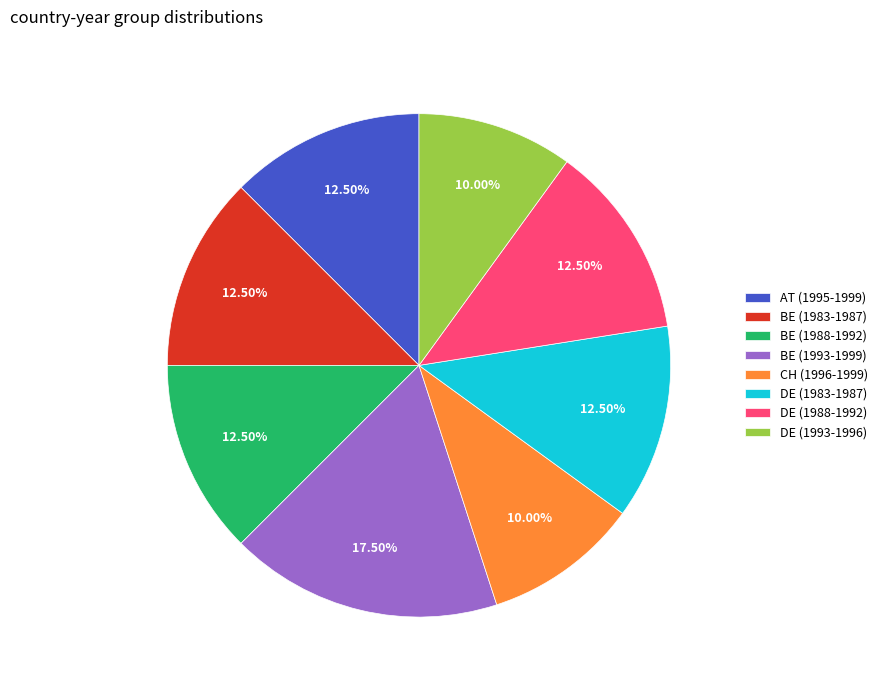

Is the sum of AT (1995-1999) and CH (1996-1999) greater than half?

No